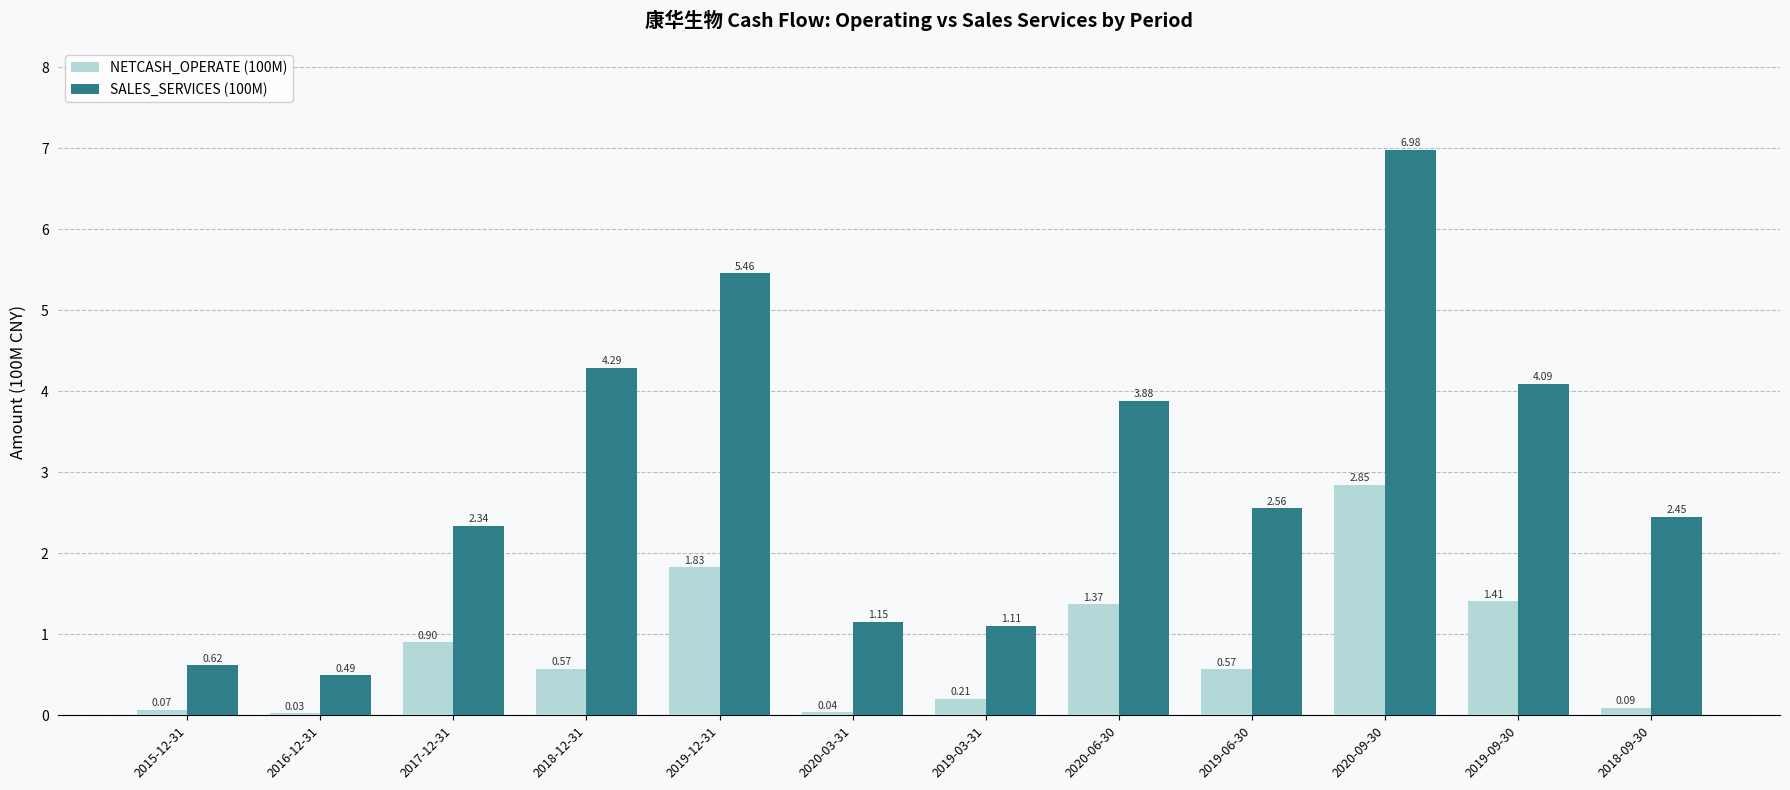

List the series in order of their overall mean, lowest first.

NETCASH_OPERATE (100M), SALES_SERVICES (100M)